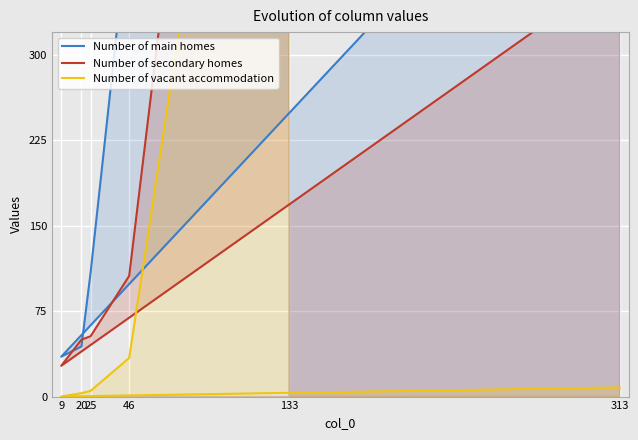

Which has a higher value, 25 or 313?

313